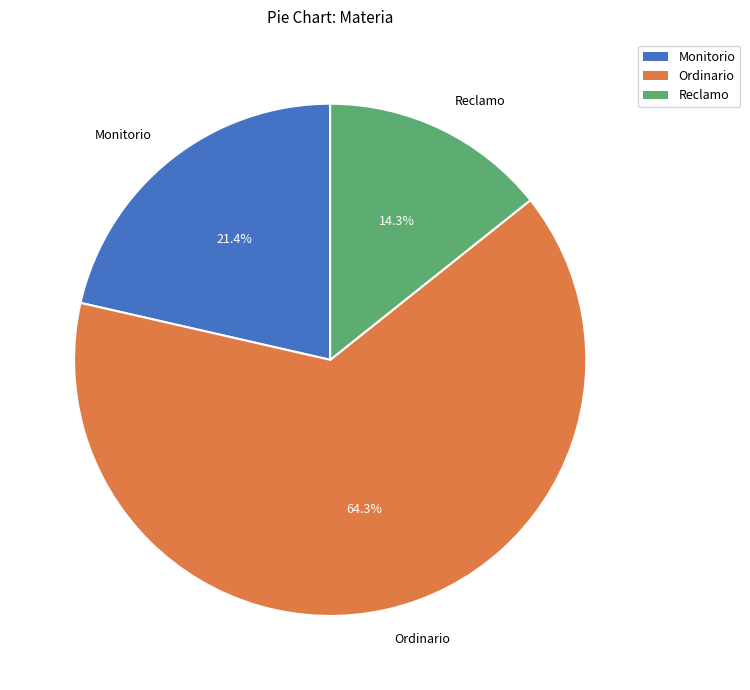

Which has a higher value, Reclamo or Ordinario?

Ordinario